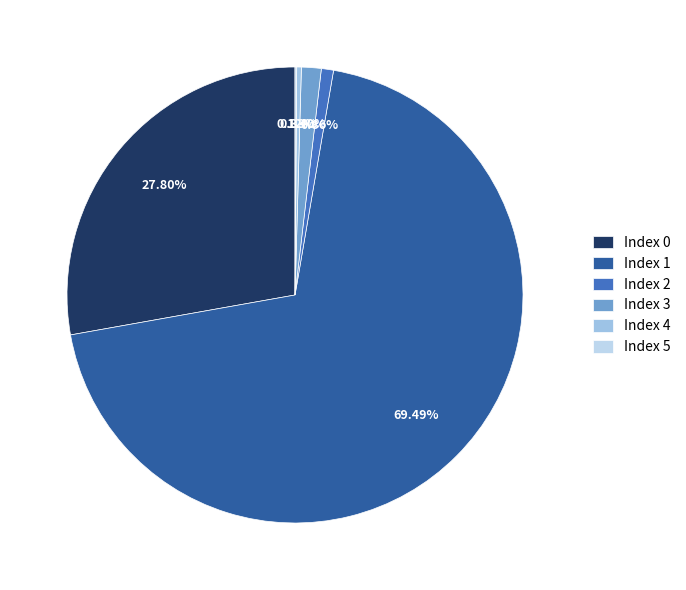

How many slices are in this pie chart?

6